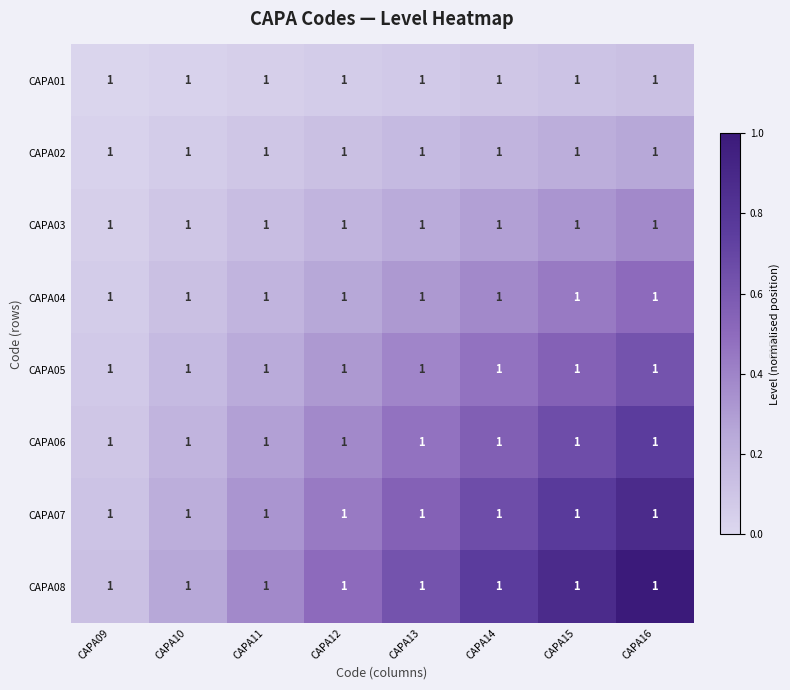

Which category has the lowest value in the CAPA06 series?

CAPA09